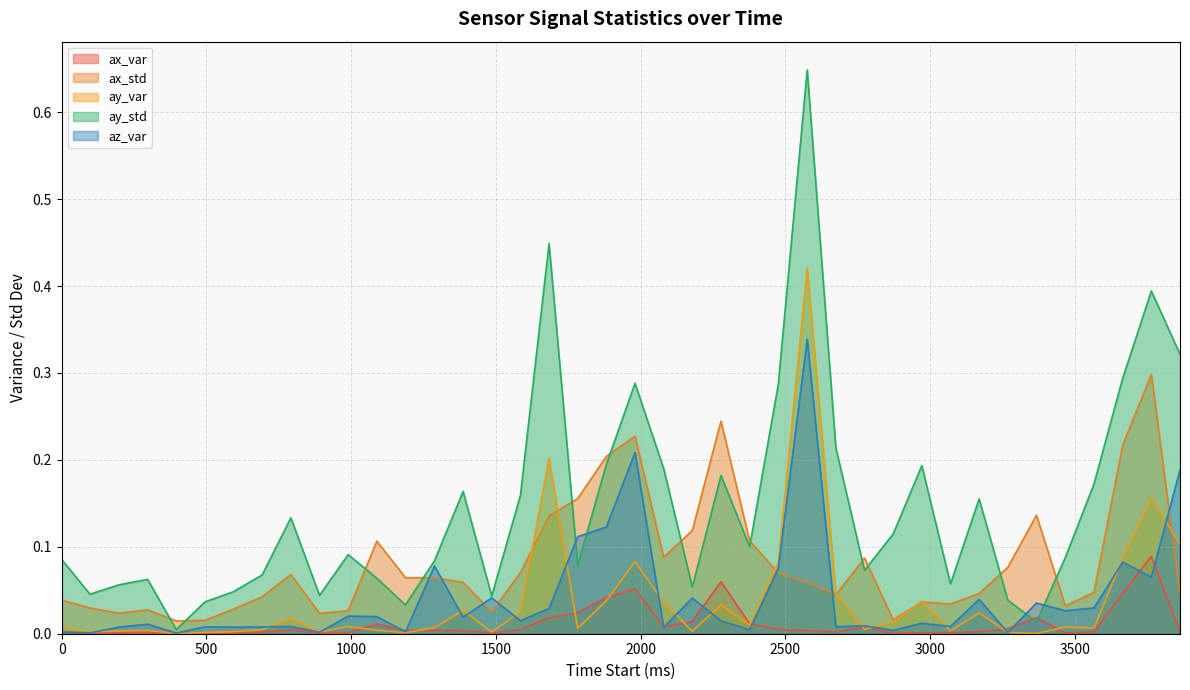

Reading right to left, transcribe all the data shown in this chart.

ax_var: 3864=0.0	3765=0.1	3666=0.0	3567=0.0	3468=0.0	3368=0.0	3269=0.0	3170=0.0	3071=0.0	2972=0.0	2873=0.0	2774=0.0	2675=0.0	2576=0.0	2476=0.0	2377=0.0	2278=0.1	2179=0.0	2080=0.0	1981=0.1	1882=0.0	1783=0.0	1684=0.0	1585=0.0	1486=0.0	1387=0.0	1288=0.0	1188=0.0	1089=0.0	990=0.0	891=0.0	792=0.0	693=0.0	594=0.0	495=0.0	396=0.0	297=0.0	198=0.0	98=0.0	0=0.0
ax_std: 3864=0.0	3765=0.3	3666=0.2	3567=0.0	3468=0.0	3368=0.1	3269=0.1	3170=0.0	3071=0.0	2972=0.0	2873=0.0	2774=0.1	2675=0.0	2576=0.1	2476=0.1	2377=0.1	2278=0.2	2179=0.1	2080=0.1	1981=0.2	1882=0.2	1783=0.2	1684=0.1	1585=0.1	1486=0.0	1387=0.1	1288=0.1	1188=0.1	1089=0.1	990=0.0	891=0.0	792=0.1	693=0.0	594=0.0	495=0.0	396=0.0	297=0.0	198=0.0	98=0.0	0=0.0
ay_var: 3864=0.1	3765=0.2	3666=0.1	3567=0.0	3468=0.0	3368=0.0	3269=0.0	3170=0.0	3071=0.0	2972=0.0	2873=0.0	2774=0.0	2675=0.0	2576=0.4	2476=0.1	2377=0.0	2278=0.0	2179=0.0	2080=0.0	1981=0.1	1882=0.0	1783=0.0	1684=0.2	1585=0.0	1486=0.0	1387=0.0	1288=0.0	1188=0.0	1089=0.0	990=0.0	891=0.0	792=0.0	693=0.0	594=0.0	495=0.0	396=0.0	297=0.0	198=0.0	98=0.0	0=0.0
ay_std: 3864=0.3	3765=0.4	3666=0.3	3567=0.2	3468=0.1	3368=0.0	3269=0.0	3170=0.2	3071=0.1	2972=0.2	2873=0.1	2774=0.1	2675=0.2	2576=0.6	2476=0.3	2377=0.1	2278=0.2	2179=0.1	2080=0.2	1981=0.3	1882=0.2	1783=0.1	1684=0.4	1585=0.2	1486=0.0	1387=0.2	1288=0.1	1188=0.0	1089=0.1	990=0.1	891=0.0	792=0.1	693=0.1	594=0.0	495=0.0	396=0.0	297=0.1	198=0.1	98=0.0	0=0.1
az_var: 3864=0.2	3765=0.1	3666=0.1	3567=0.0	3468=0.0	3368=0.0	3269=0.0	3170=0.0	3071=0.0	2972=0.0	2873=0.0	2774=0.0	2675=0.0	2576=0.3	2476=0.1	2377=0.0	2278=0.0	2179=0.0	2080=0.0	1981=0.2	1882=0.1	1783=0.1	1684=0.0	1585=0.0	1486=0.0	1387=0.0	1288=0.1	1188=0.0	1089=0.0	990=0.0	891=0.0	792=0.0	693=0.0	594=0.0	495=0.0	396=0.0	297=0.0	198=0.0	98=0.0	0=0.0